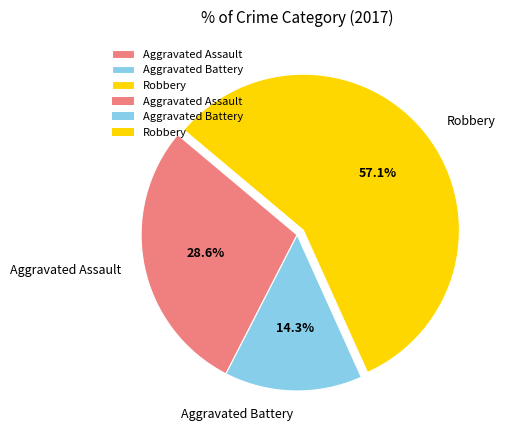

The Aggravated Assault slice represents 42% of the pie. True or false?

False